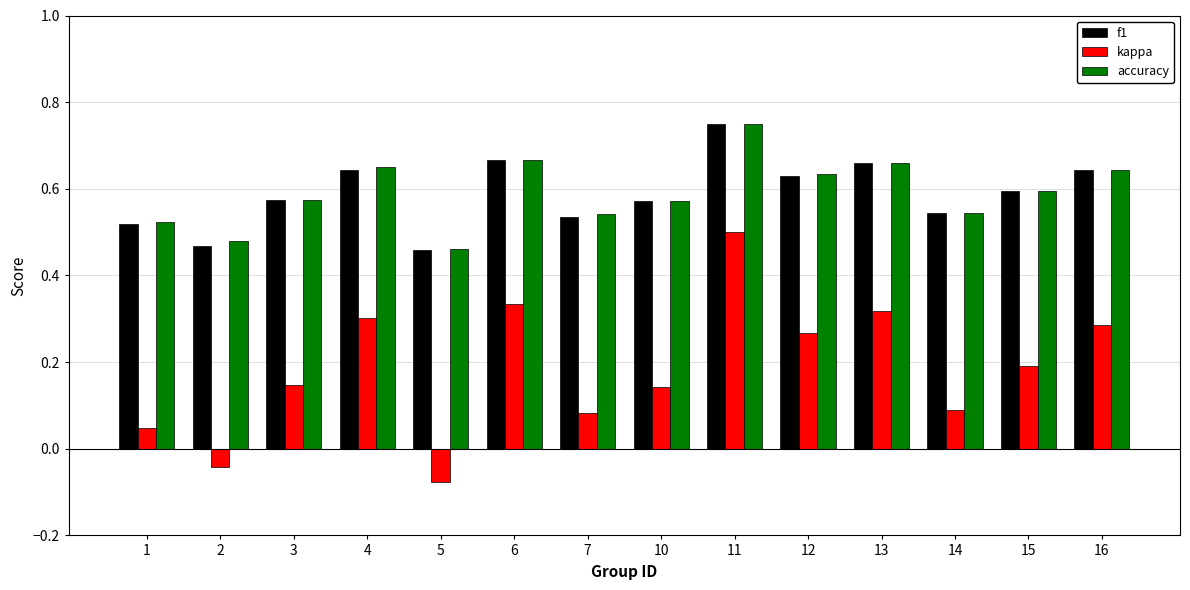

Which category has the highest value in the kappa series?

11